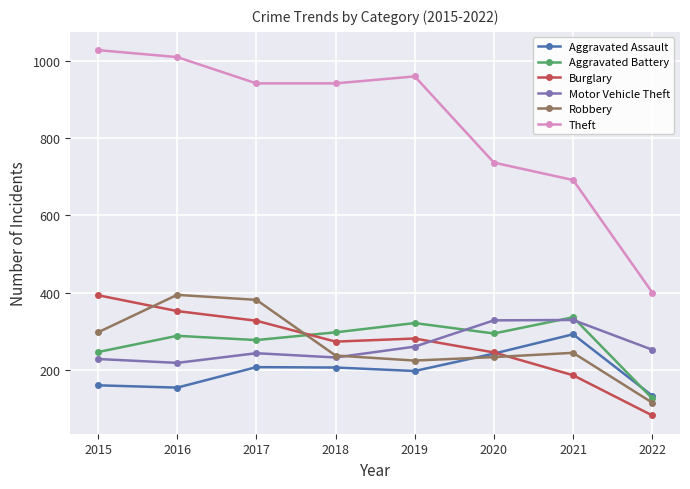

Is the value of Burglary at 2021 greater than the value of Theft at 2015?

No